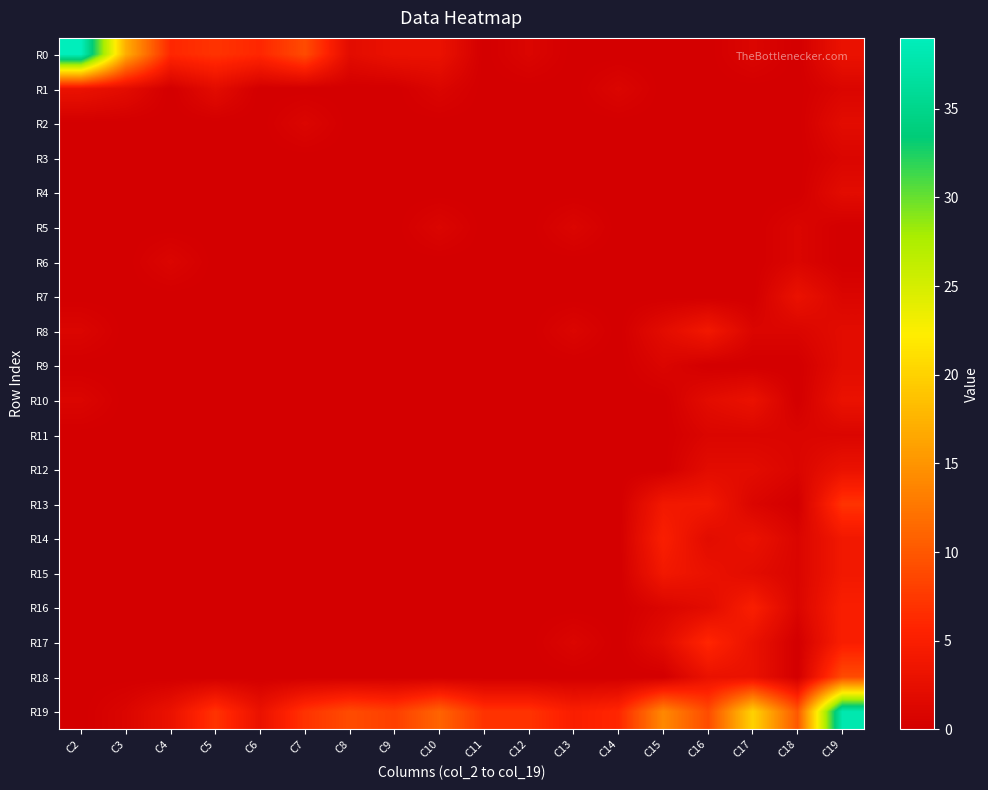

List the series in order of their peak value, highest first.

R0, R19, R18, R13, R17, R14, R16, R8, R15, R1, R7, R10, R12, R2, R4, R9, R3, R5, R6, R11